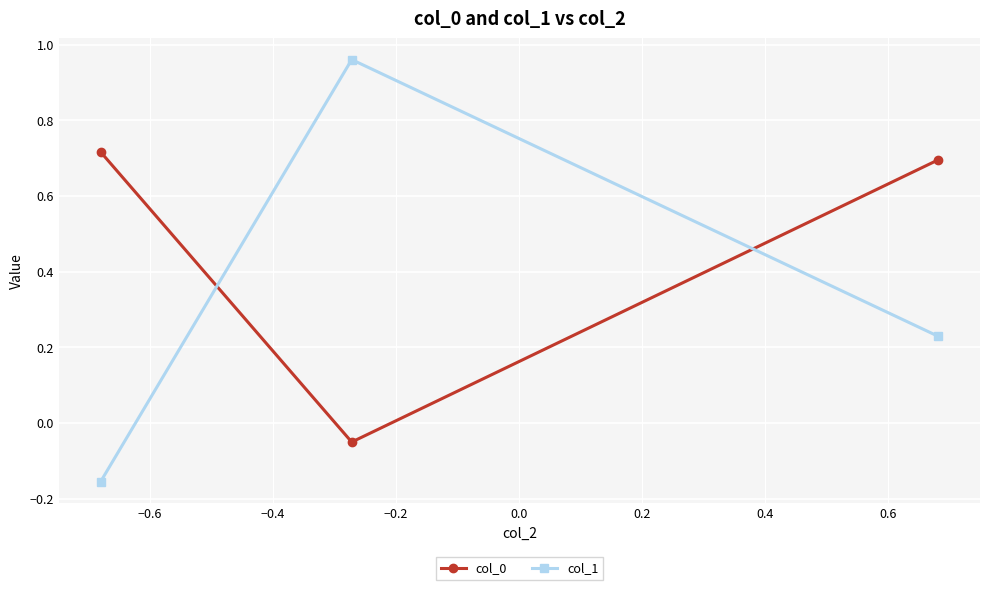

What is the difference between the maximum and minimum values in the col_1 series?

1.1